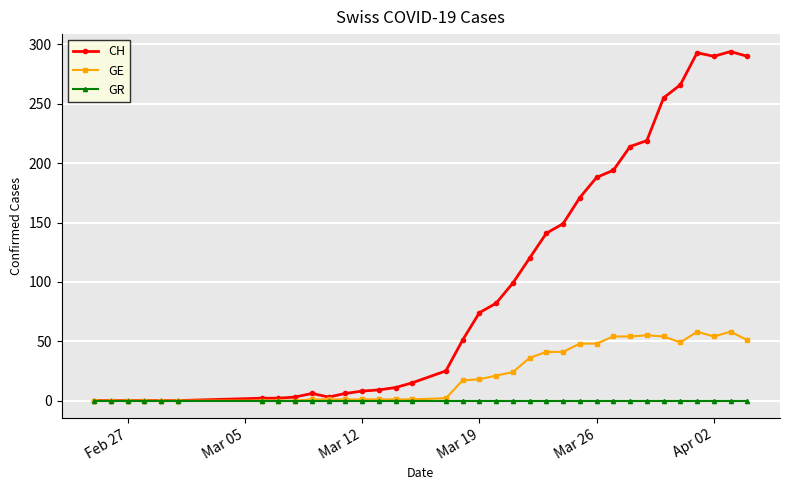

At how many categories does at least one series exceed 238?

6